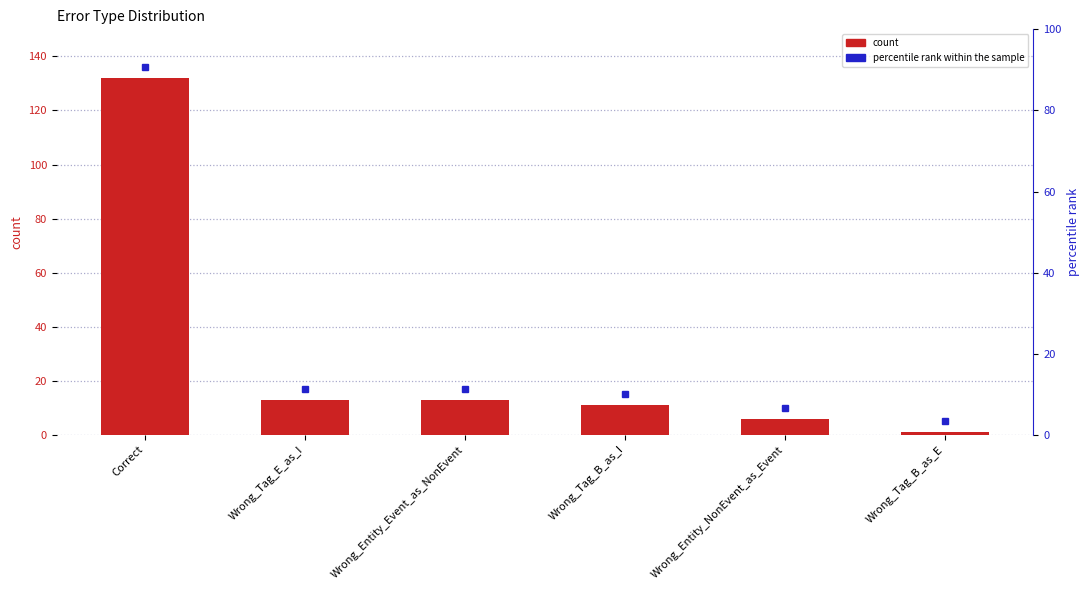

What is the sum of all values?

176